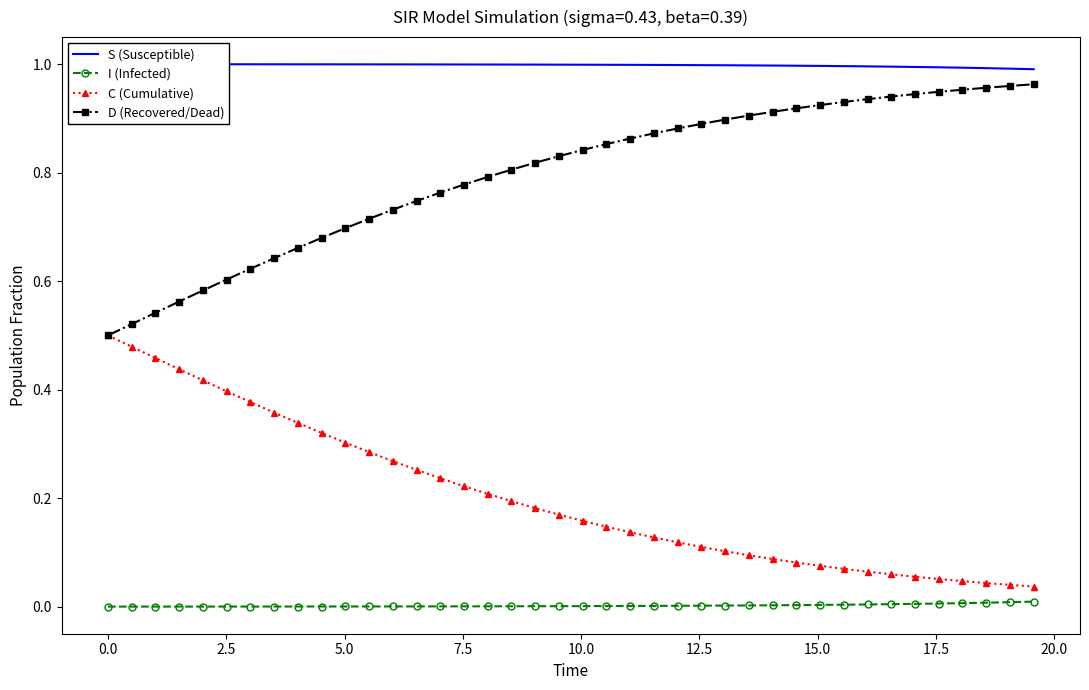

How many categories are shown in the chart?

40